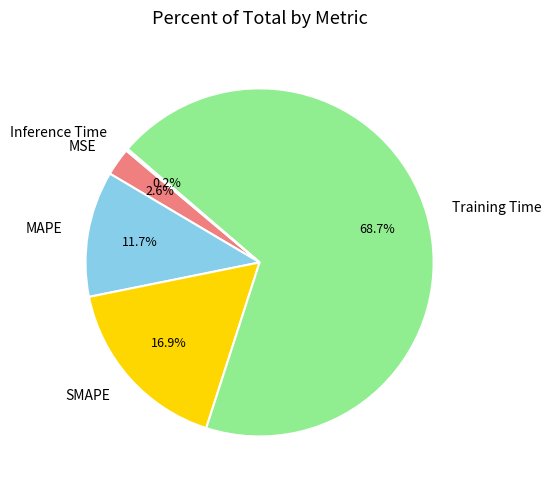

What percentage is NOT represented by MAPE?

88.3%